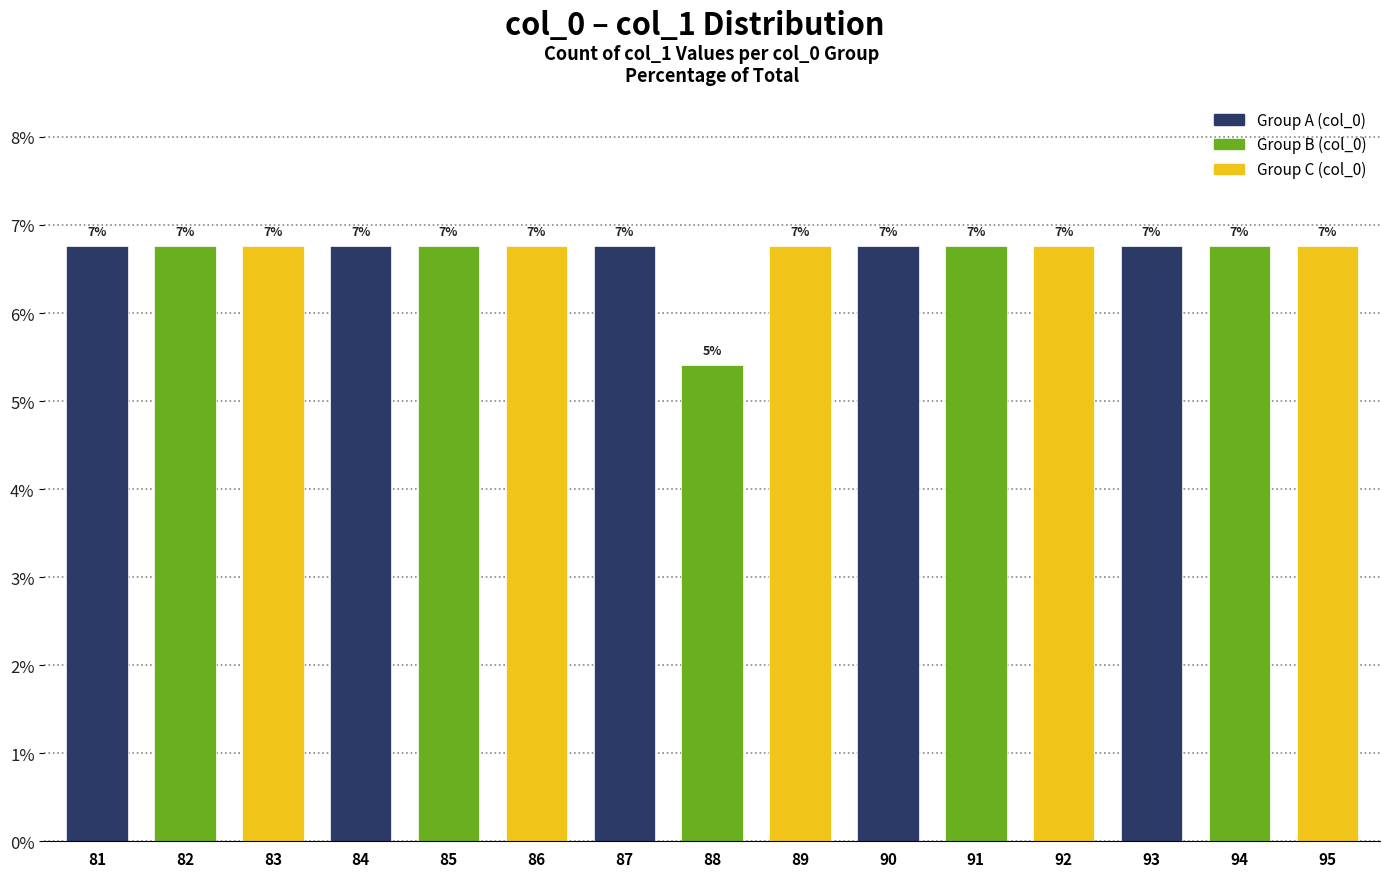

What is the difference between the second highest and minimum values?

1.4